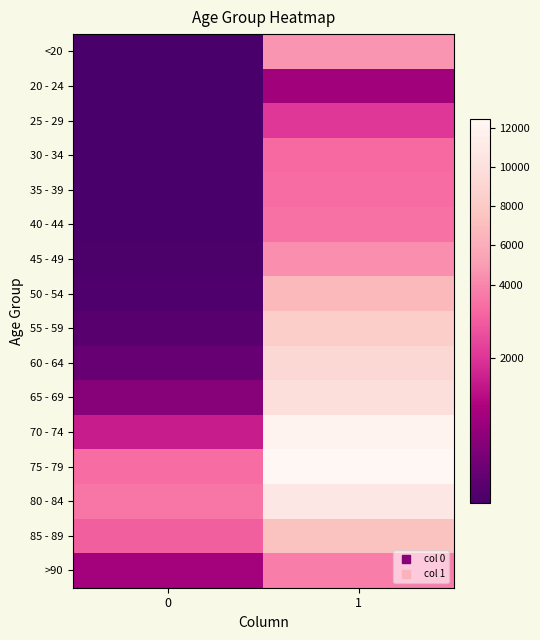

Which has a higher value, 1 or 0?

1